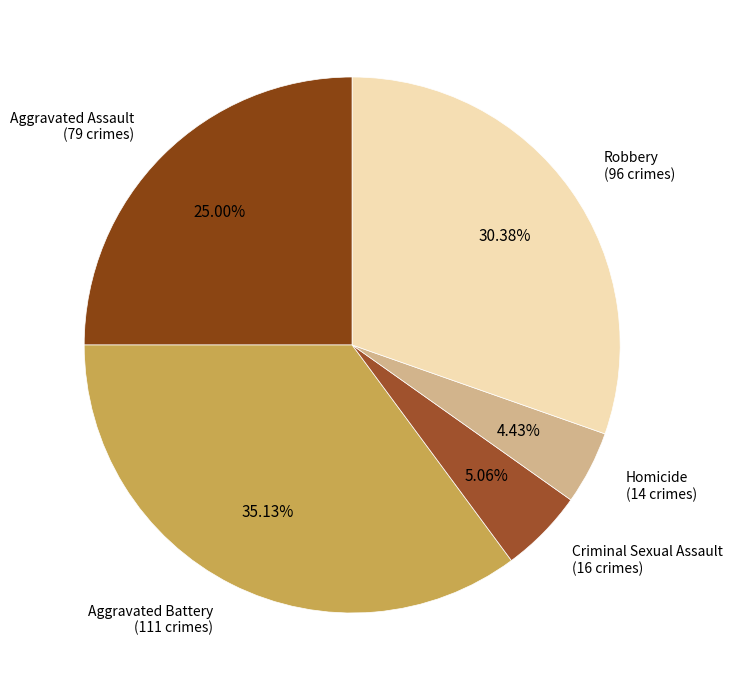

Rank the categories by value from highest to lowest.

Aggravated Battery, Robbery, Aggravated Assault, Criminal Sexual Assault, Homicide